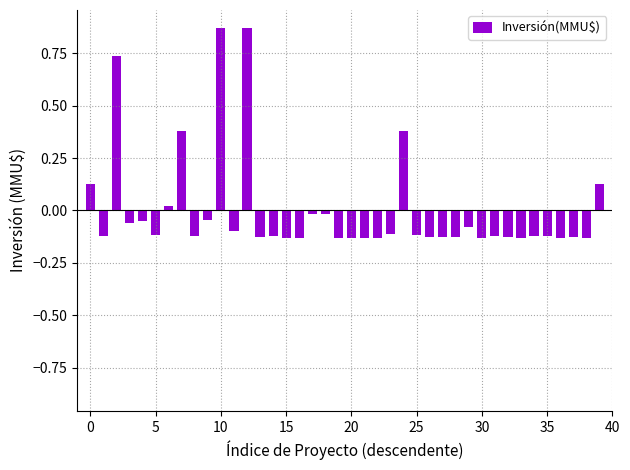

How many negative values are there?

32